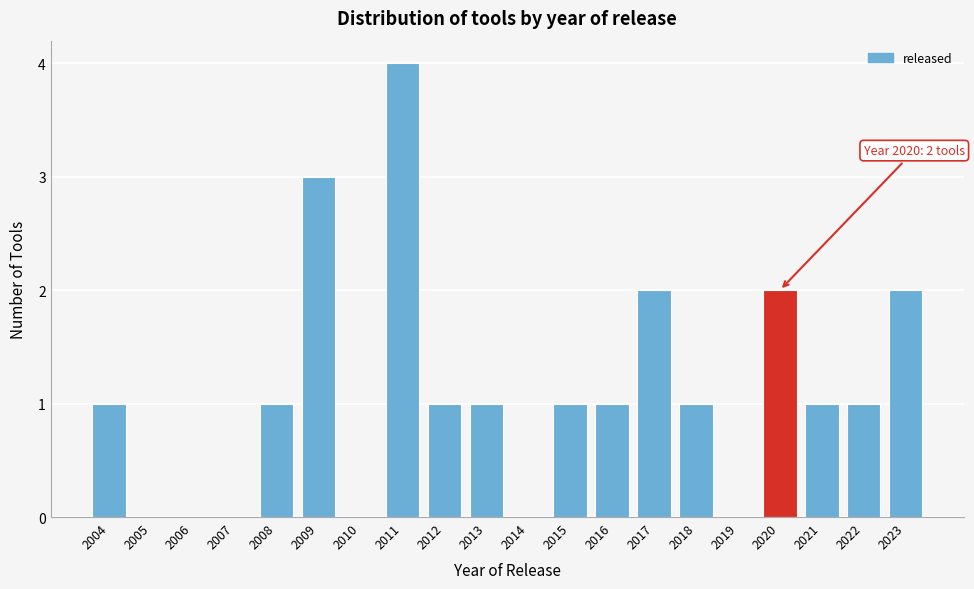

Which range on the x-axis has the tallest bar?

2010.5 to 2011.5